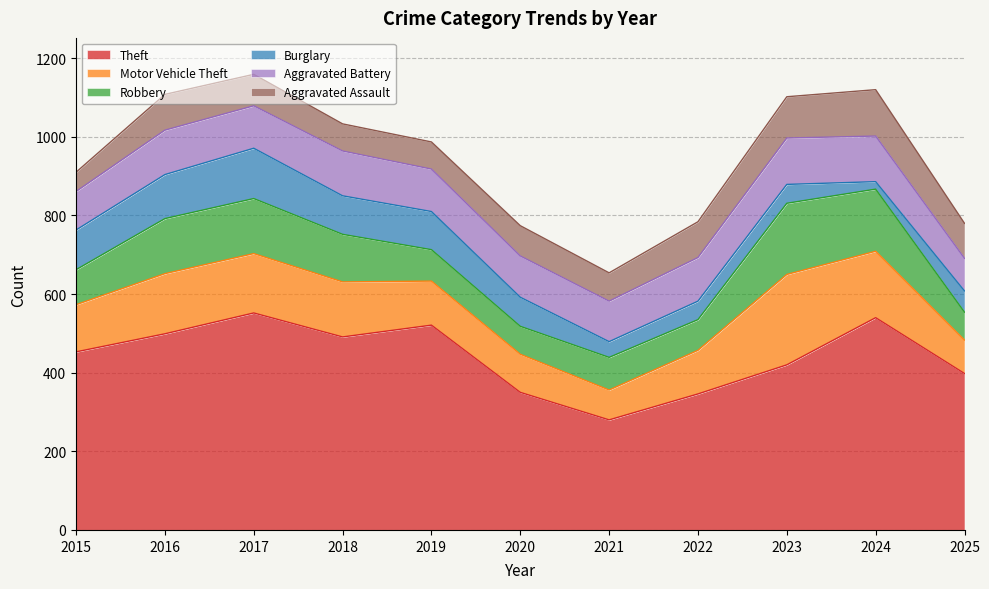

Where is Aggravated Battery nearest to the value 100?

2015